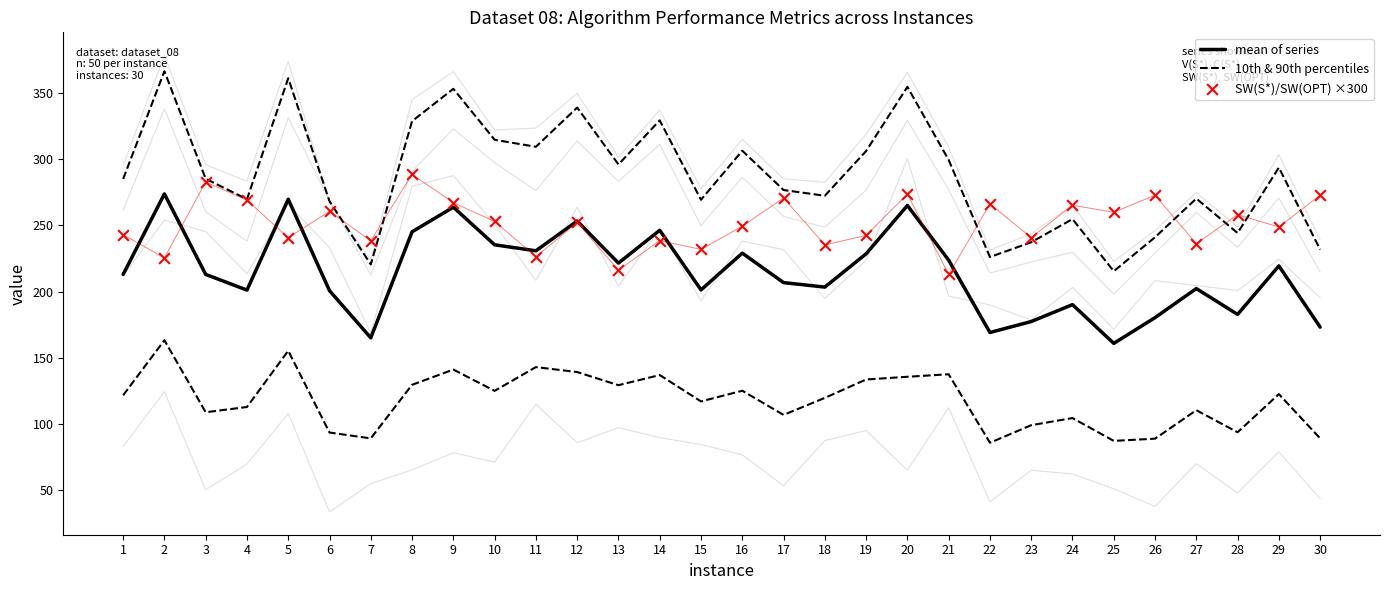

What are all the series names shown in the legend?

mean of series, 10th & 90th percentiles, SW(S*)/SW(OPT) ×300